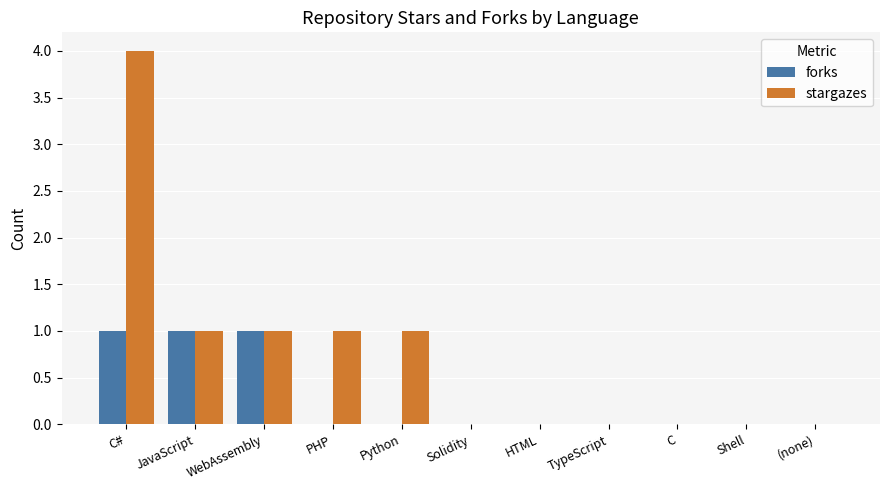

Does the chart contain stacked bars?

No